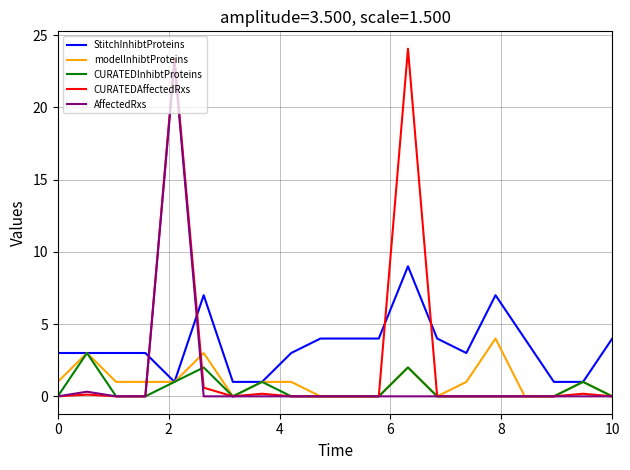

Is this an area chart (filled region under the line)?

No